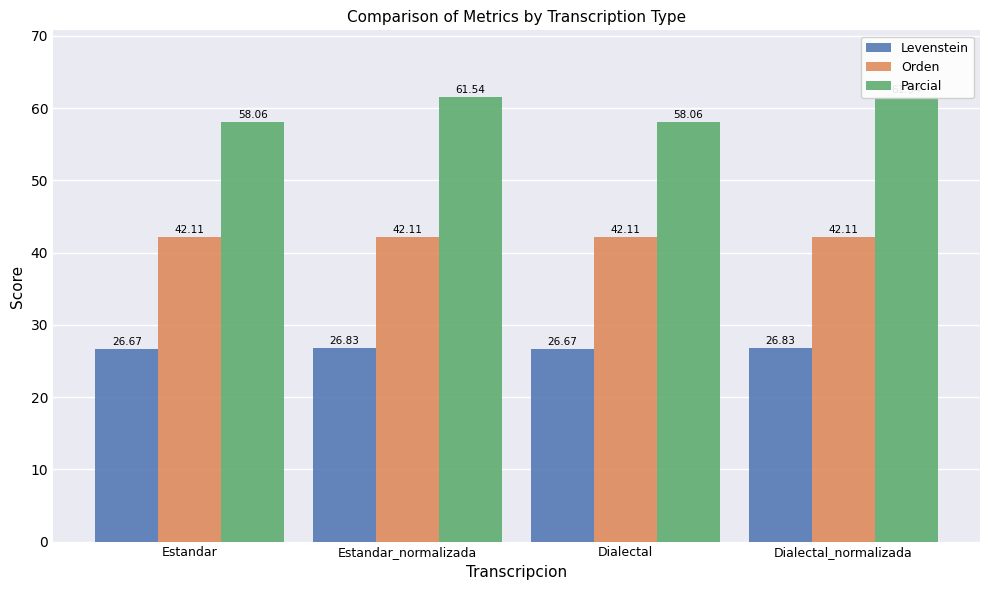

At which category does the chart reach its peak across all series?

Estandar_normalizada